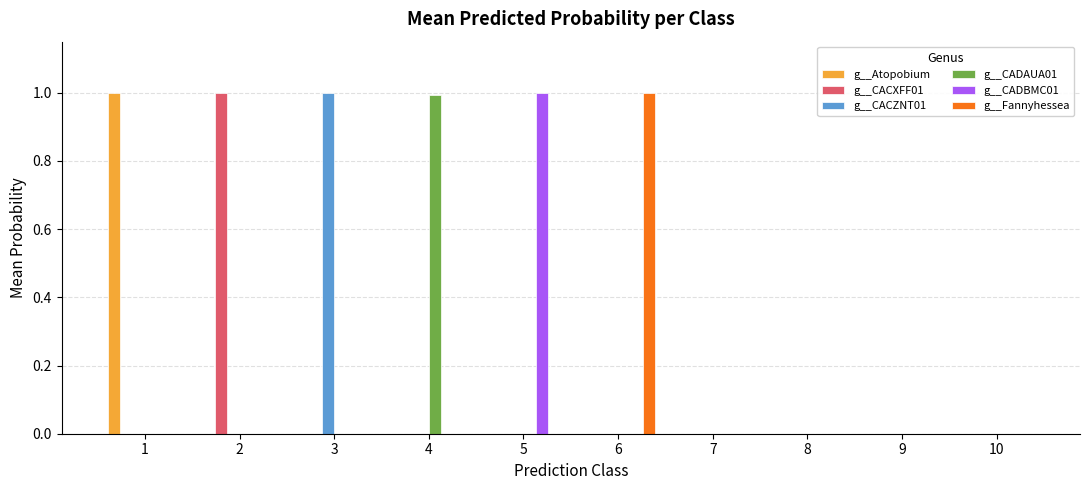

How many groups of bars are there?

10